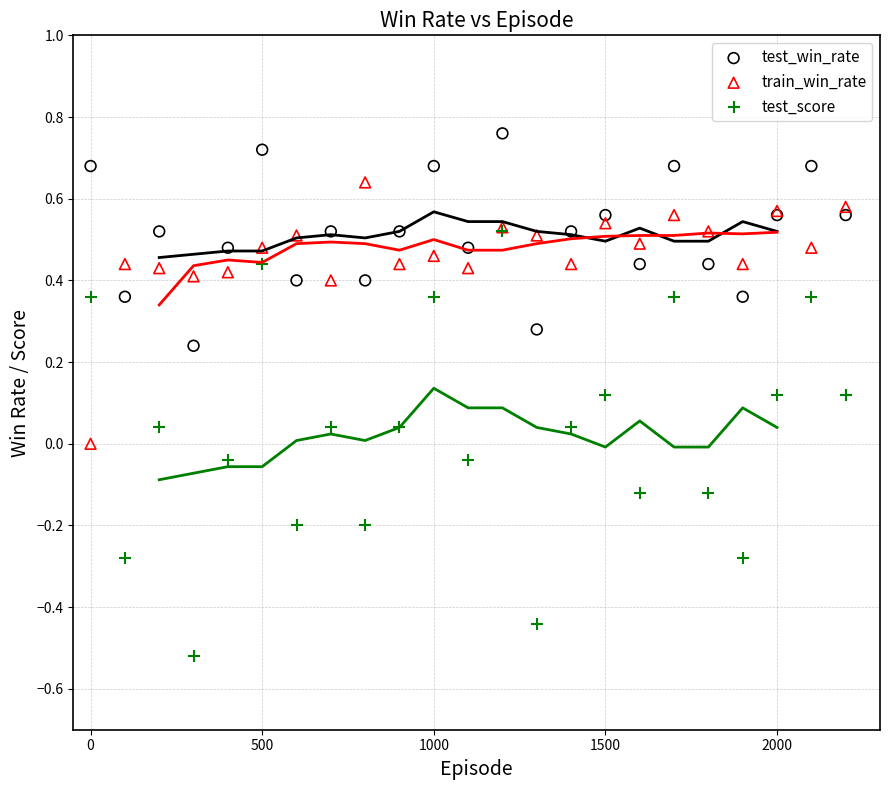

Which series has the largest Y range (max minus min)?

test_score